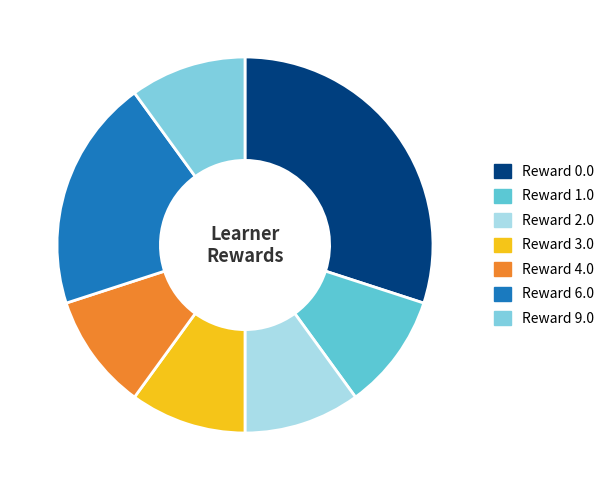

Does Reward 6.0 represent more than half of the total?

No